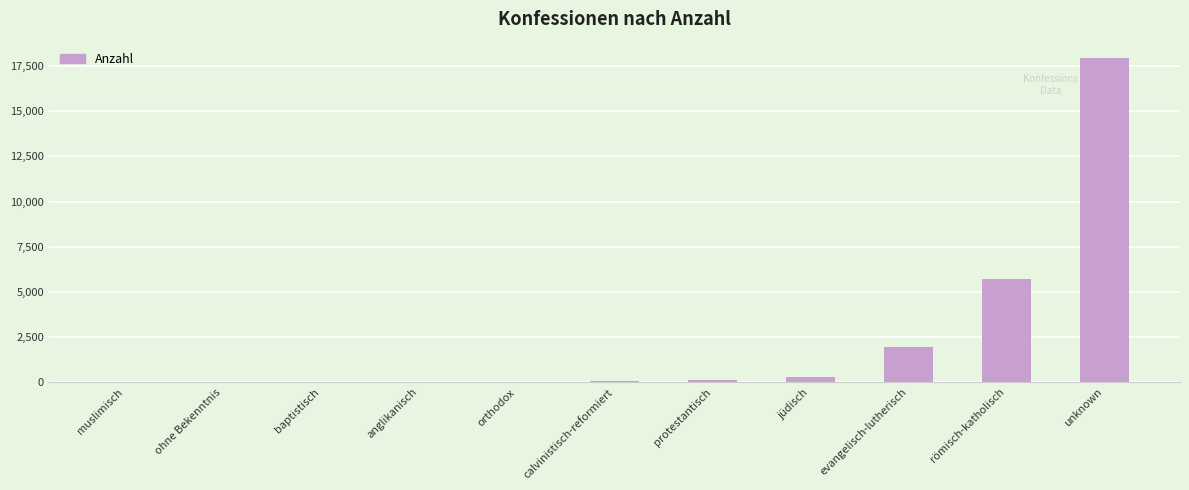

What is the change in value from anglikanisch to orthodox?

+6